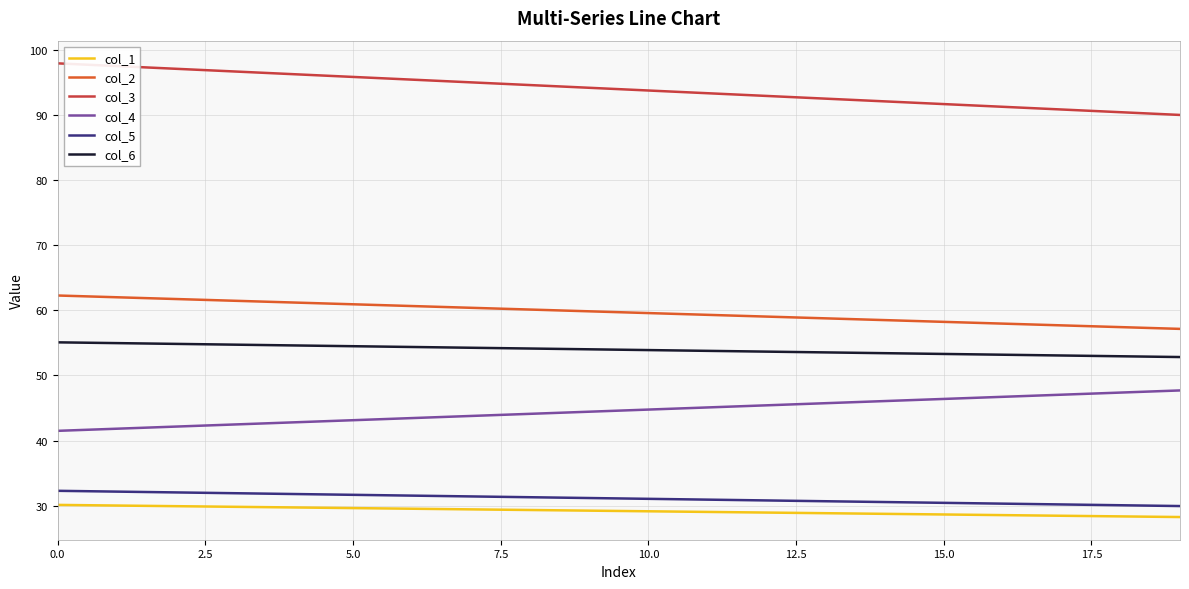

What is the minimum value for col_3?

90.1